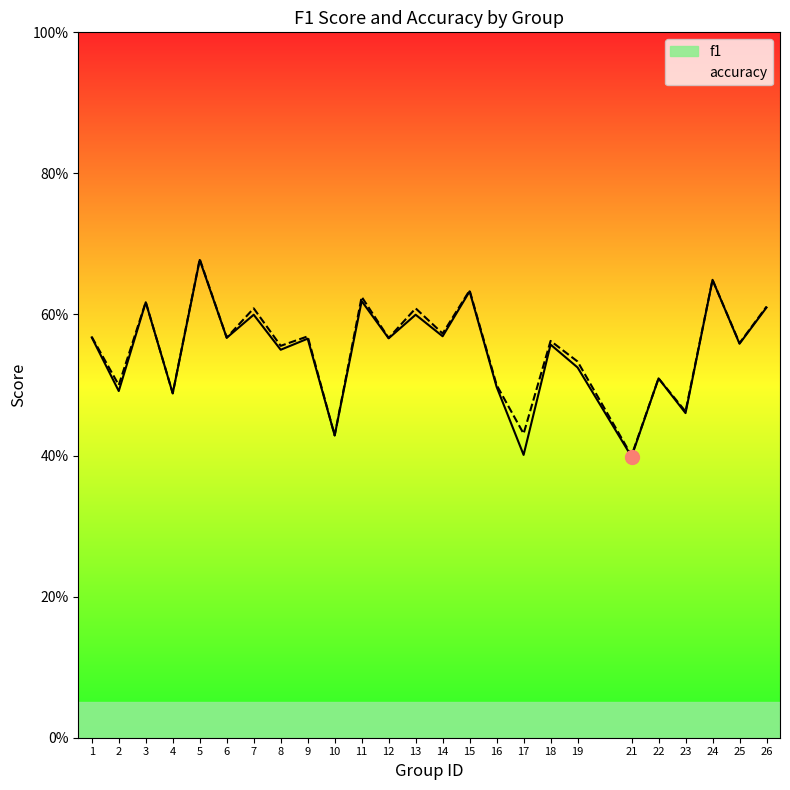

Rank the series at 19 from highest to lowest value.

accuracy, f1